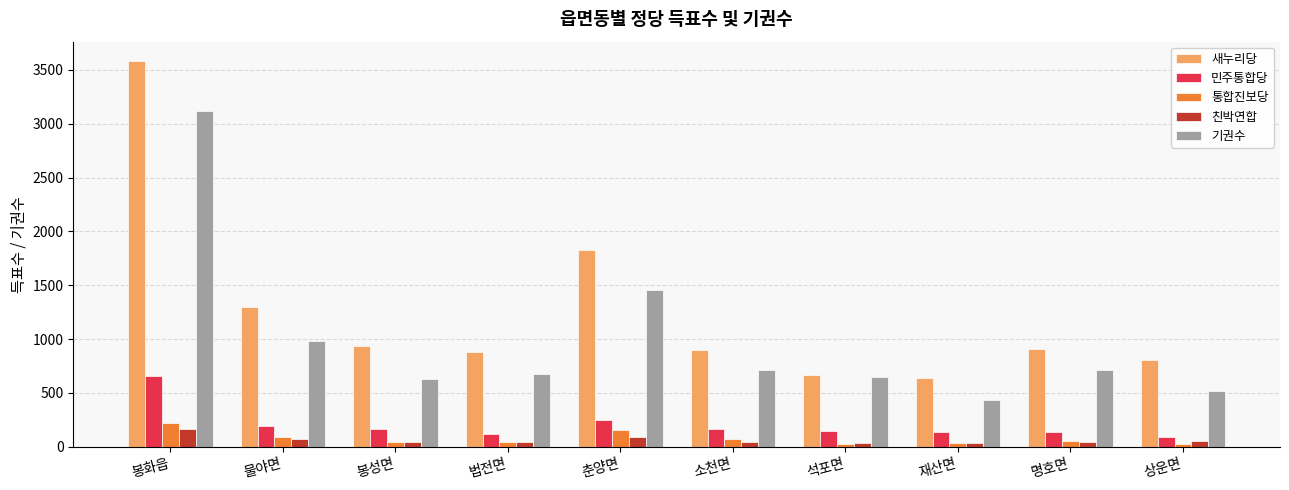

True or false: 기권수 has a value of 522 at 상운면.

True